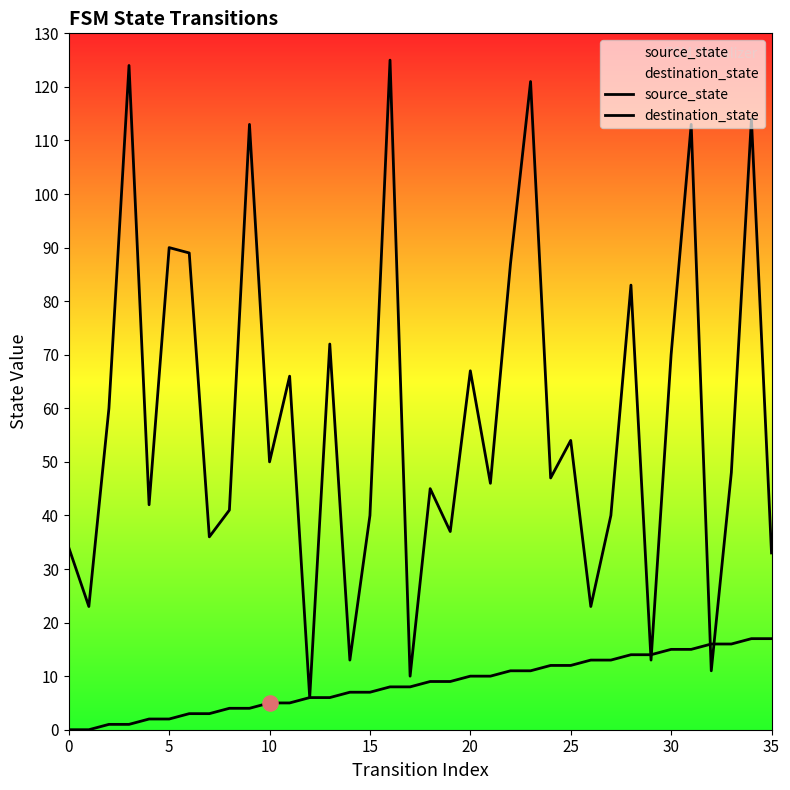

Which series reaches the minimum Y coordinate?

source_state